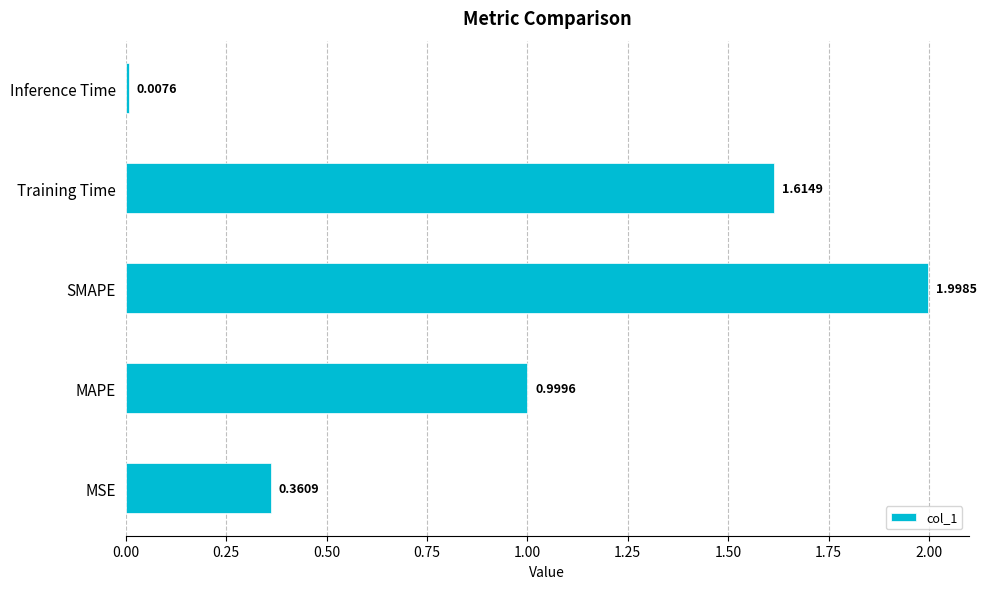

Rank the categories by value from lowest to highest.

Inference Time, MSE, MAPE, Training Time, SMAPE